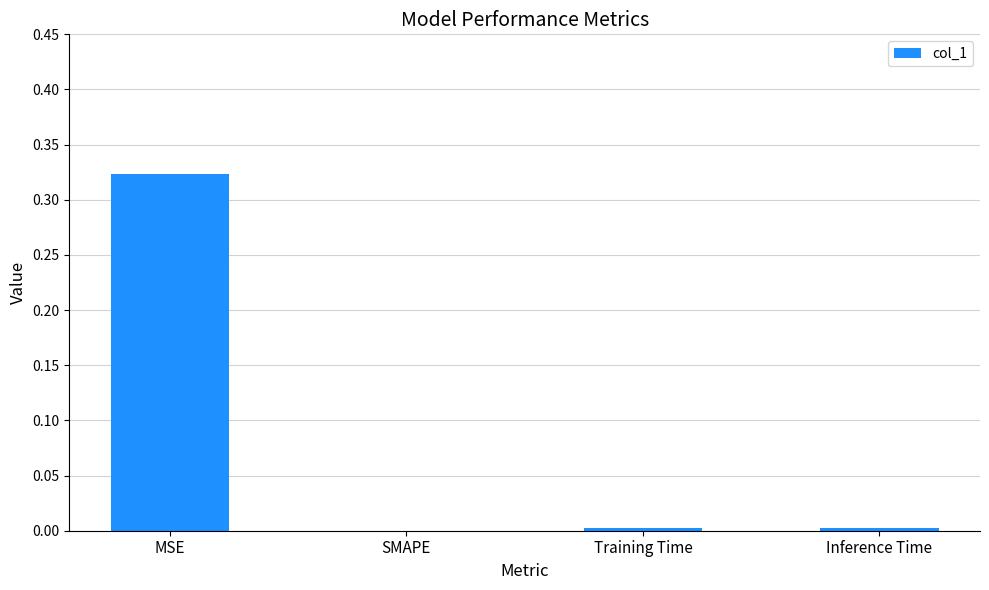

Which has a higher value, MSE or Inference Time?

MSE